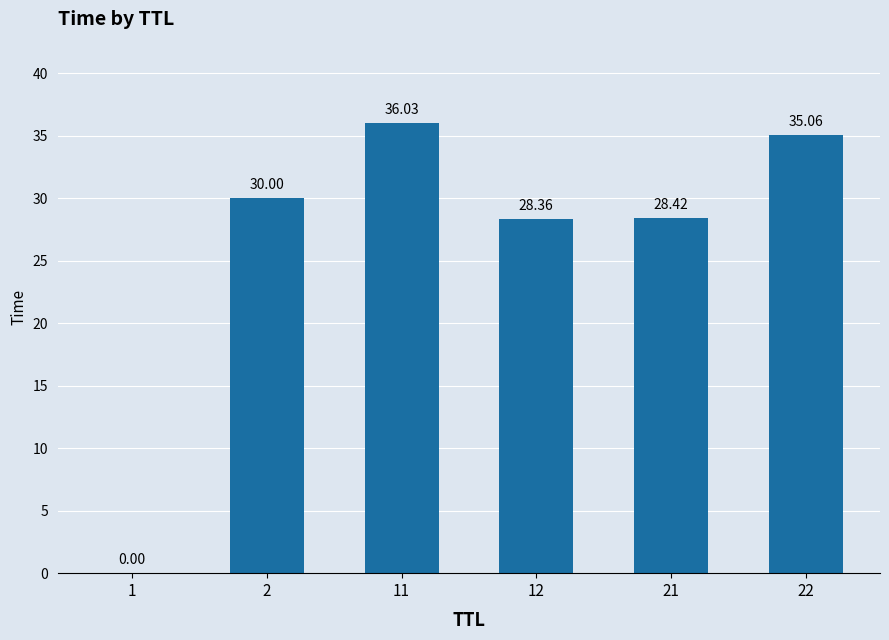

True or false: the data shows 14.5 at 11.

False